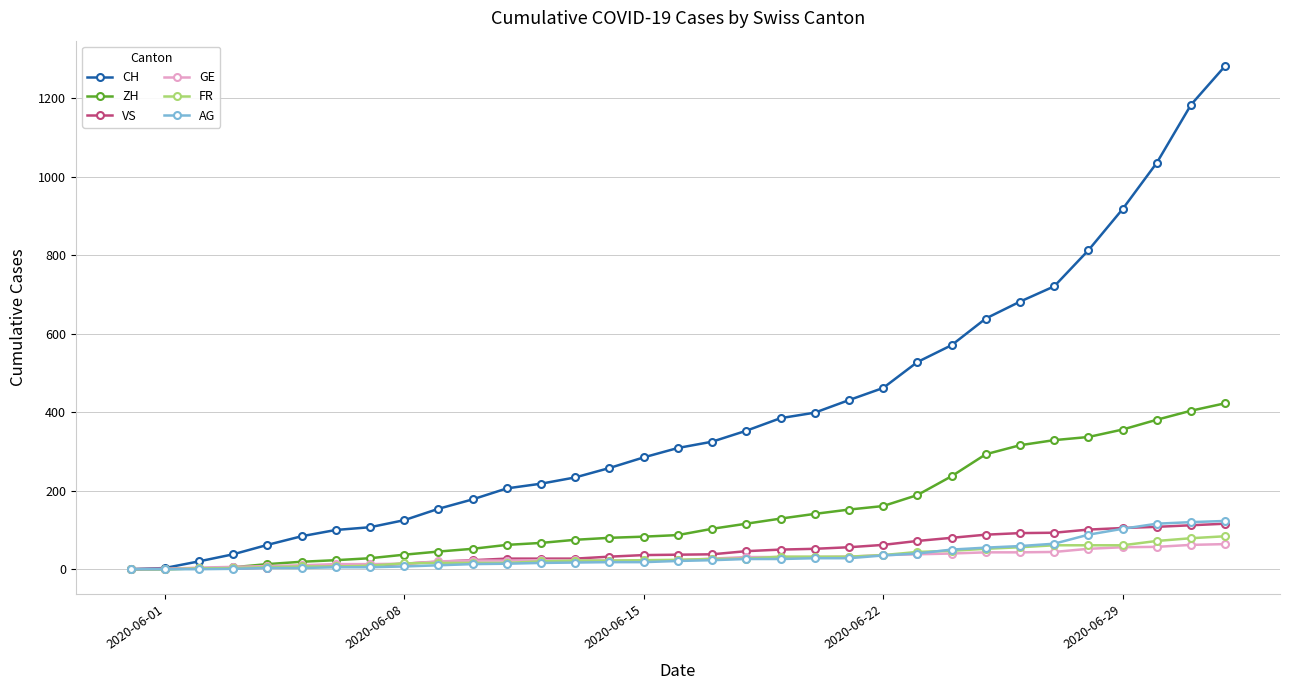

What is the difference between the maximum and second lowest values in the AG series?

123